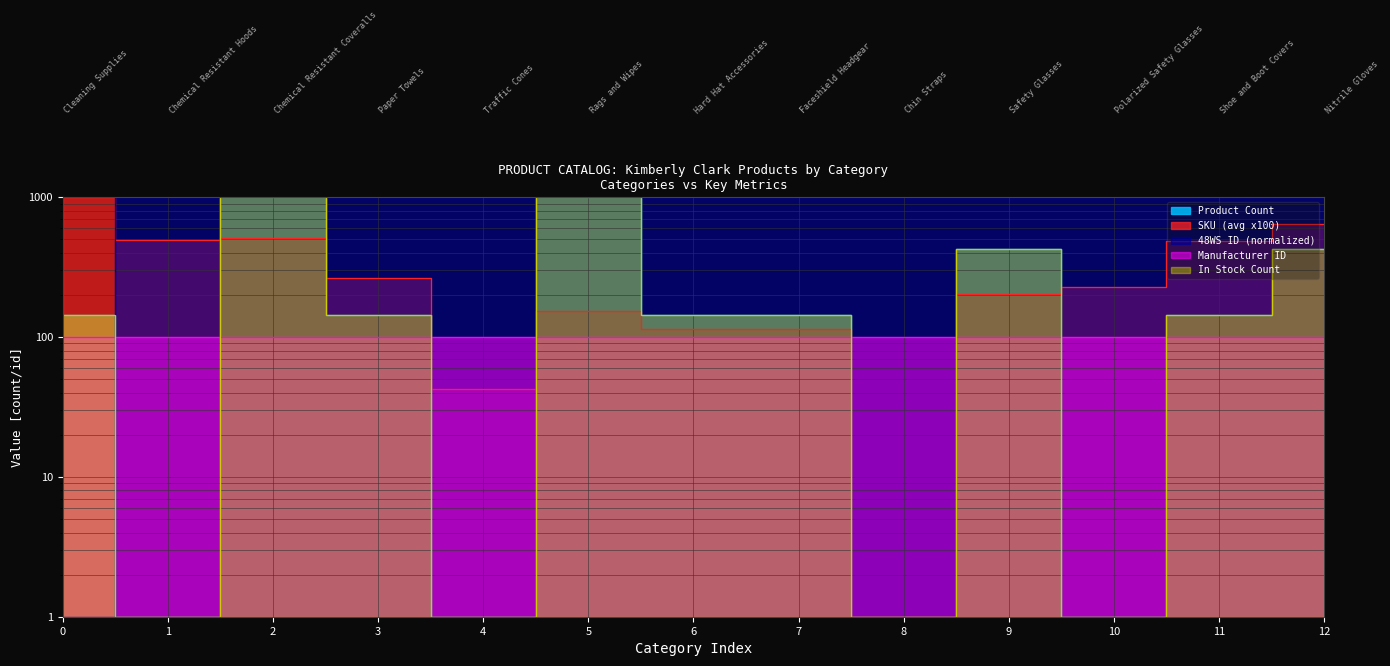

At which label is 48WS ID (normalized) closest to 500?

Cleaning Supplies